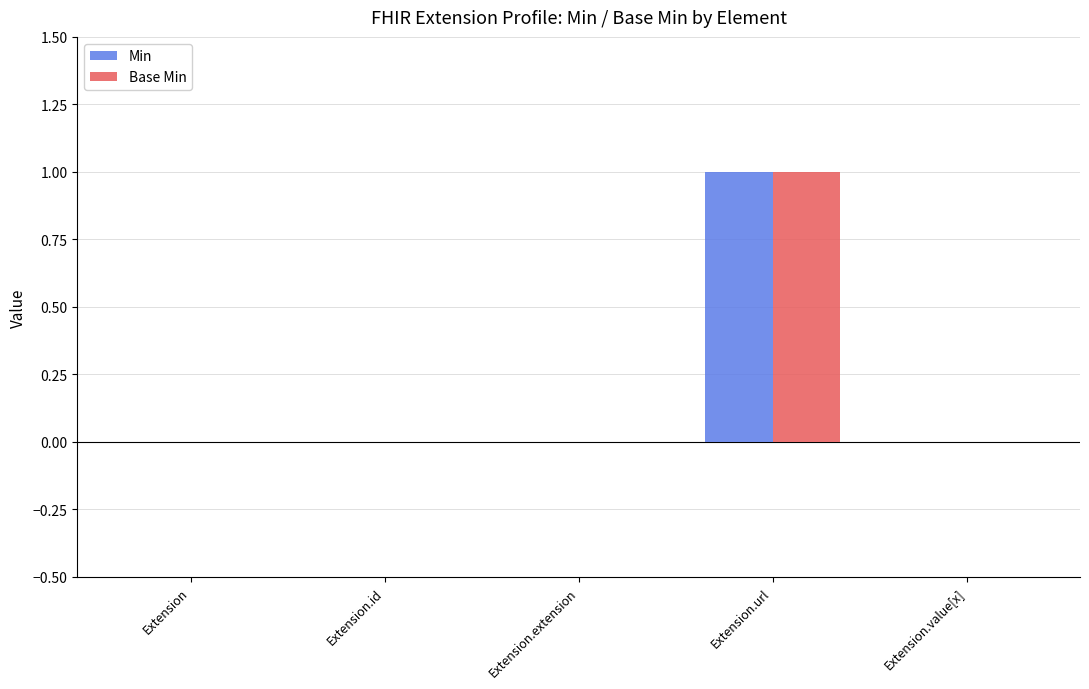

Is the value of Min at Extension.value[x] greater than the value of Base Min at Extension.url?

No